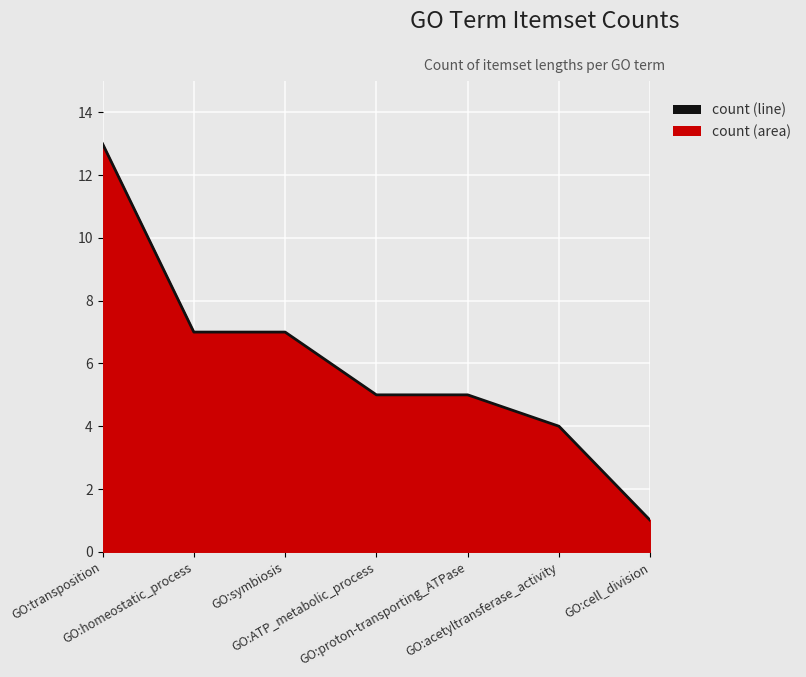

The value at GO:symbiosis is 5. True or false?

False